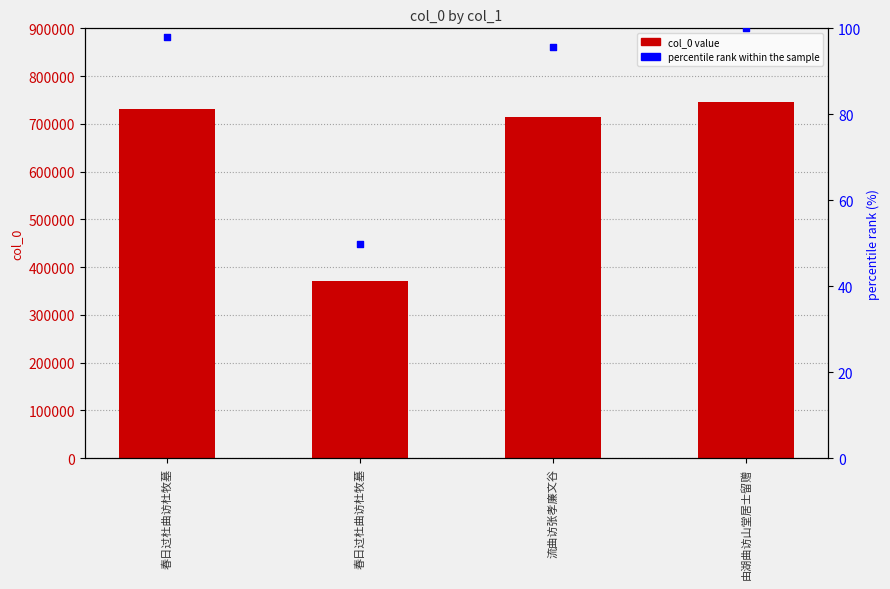

At which category is the sum across all series the highest?

由湖曲访山堂居士留赠